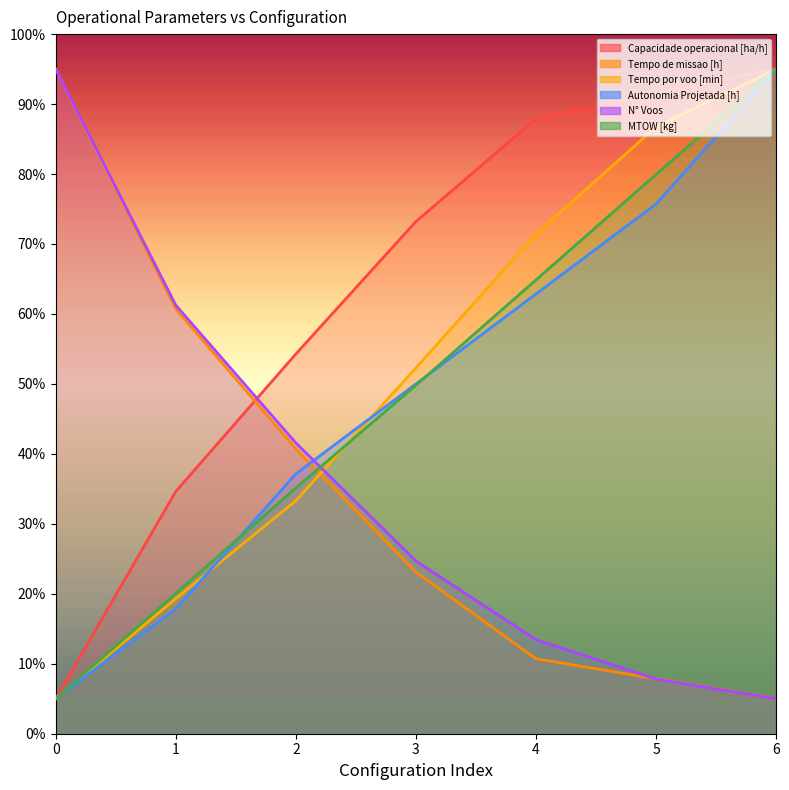

What is the difference between the Tempo por voo [min] values at 4 and 6?

23.6